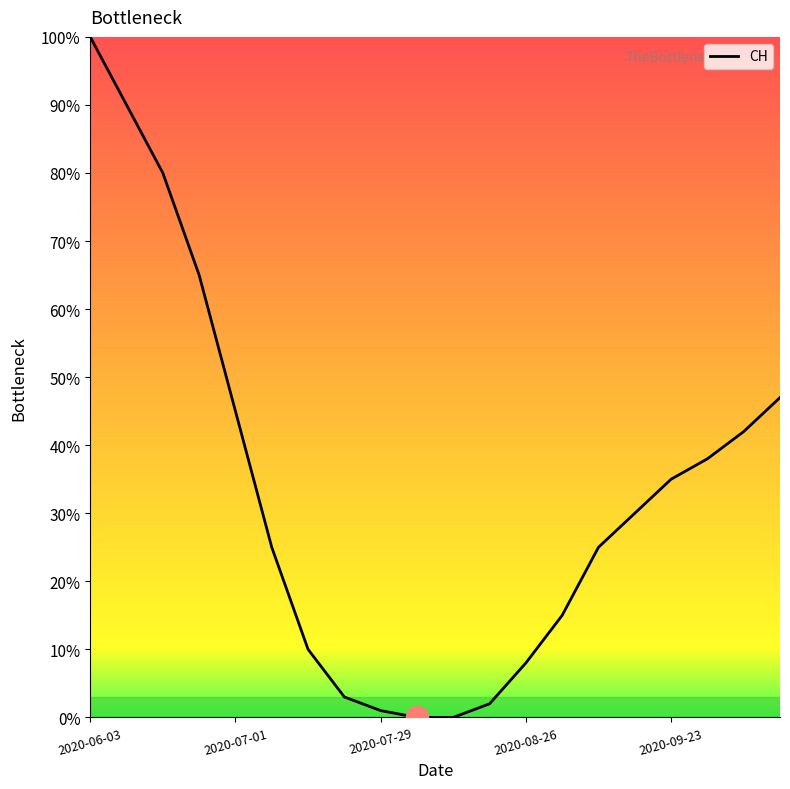

What is the greatest value displayed?

100